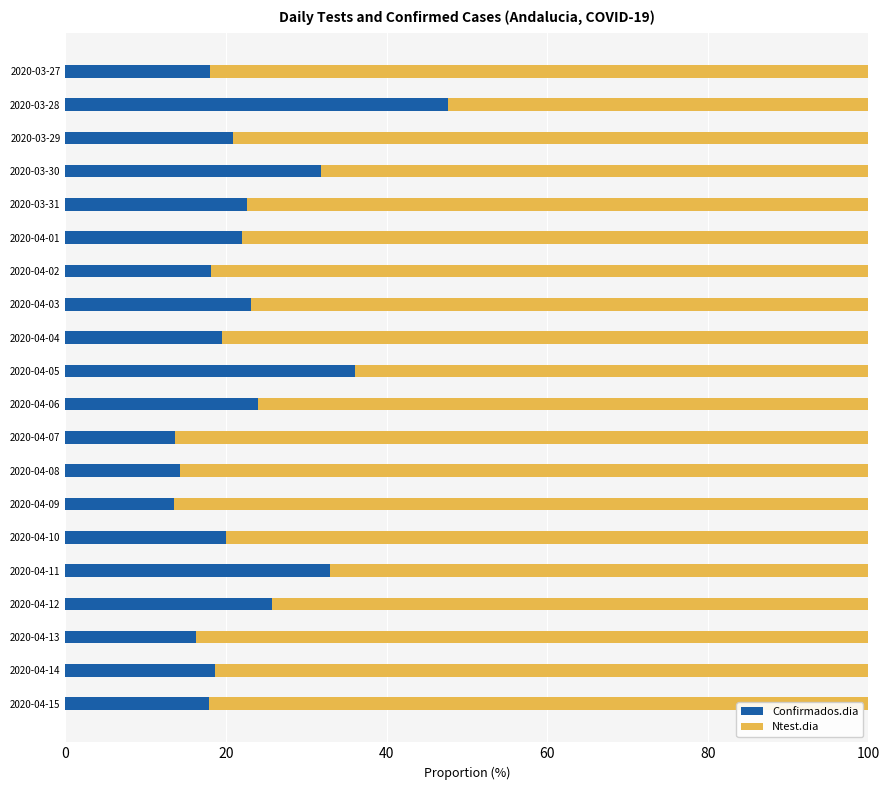

The Confirmados.dia series shows 12.1 at 2020-04-04. True or false?

False